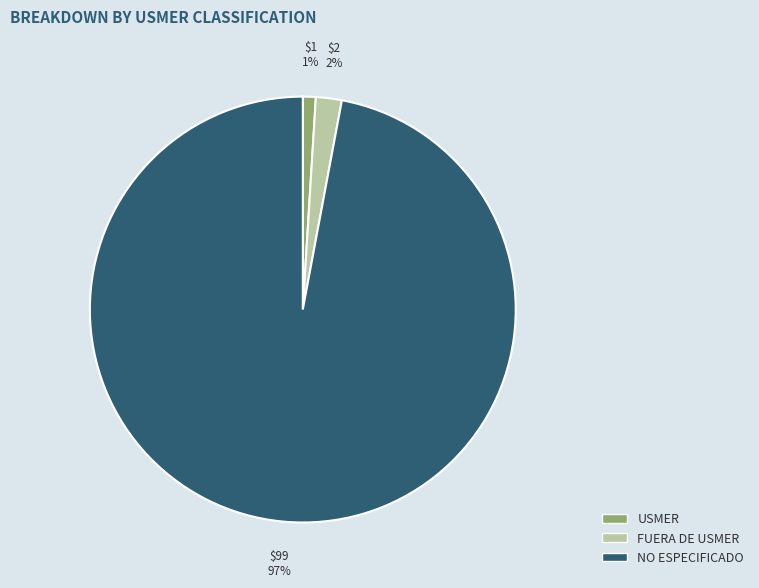

Combined, do FUERA DE USMER and NO ESPECIFICADO account for over 50%?

Yes